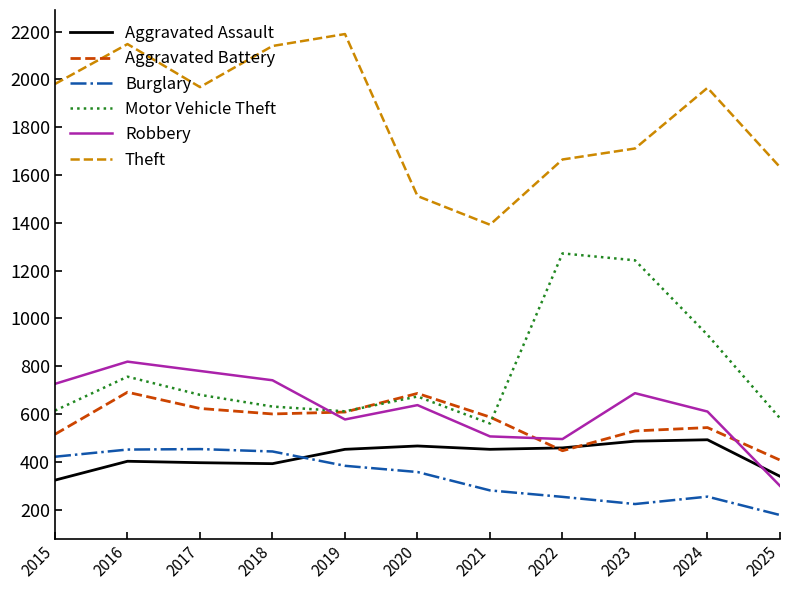

What is the sum of all Robbery values?

6877